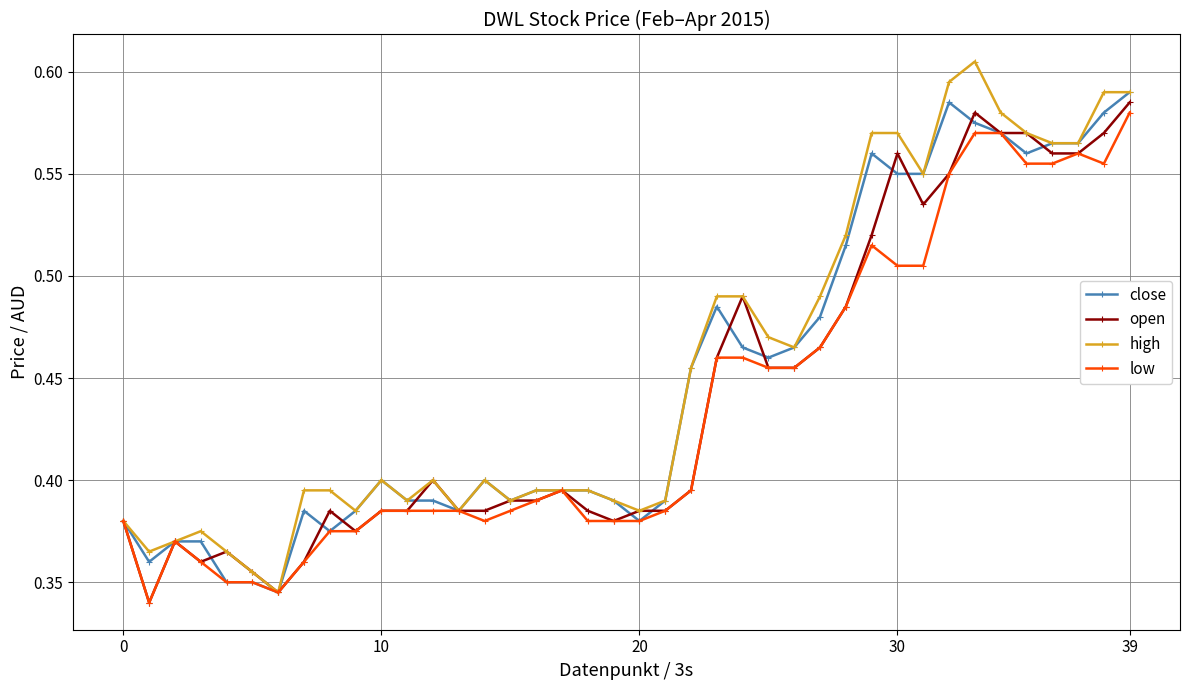

True or false: close has more than 2 interior local peaks.

True